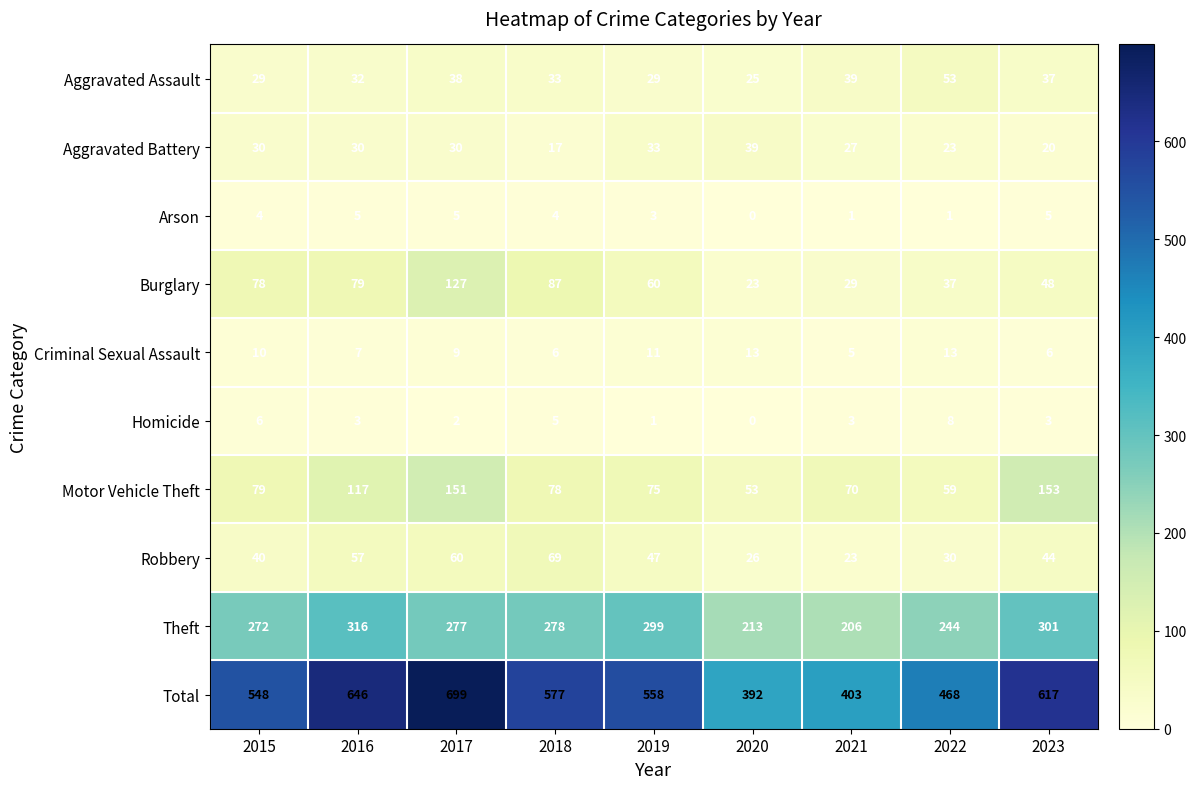

What value does the Burglary series have at 2017, to the nearest 5?

125